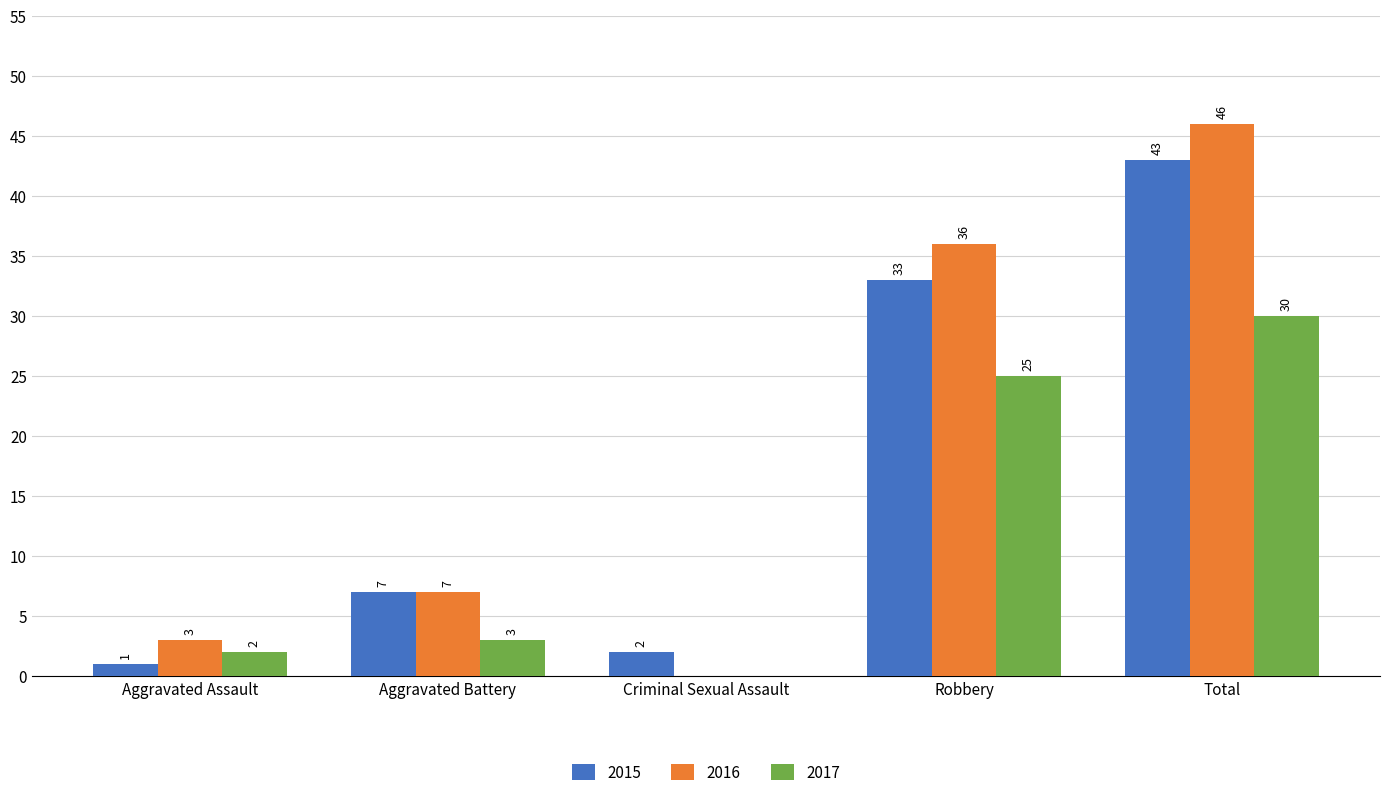

Is the value of 2015 at Aggravated Assault greater than the value of 2017 at Robbery?

No